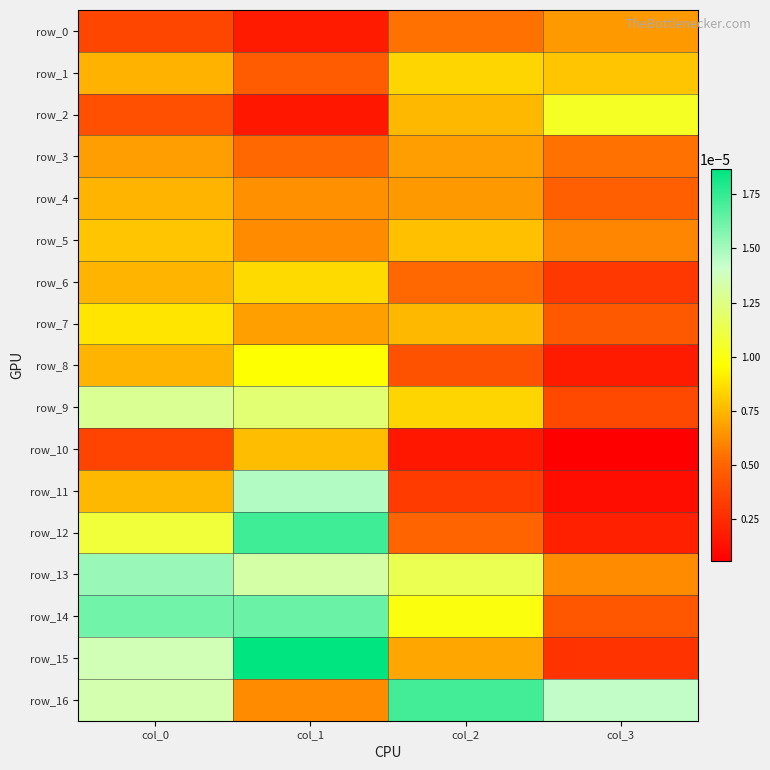

Which series changed the most between col_1 and col_3?

row_15